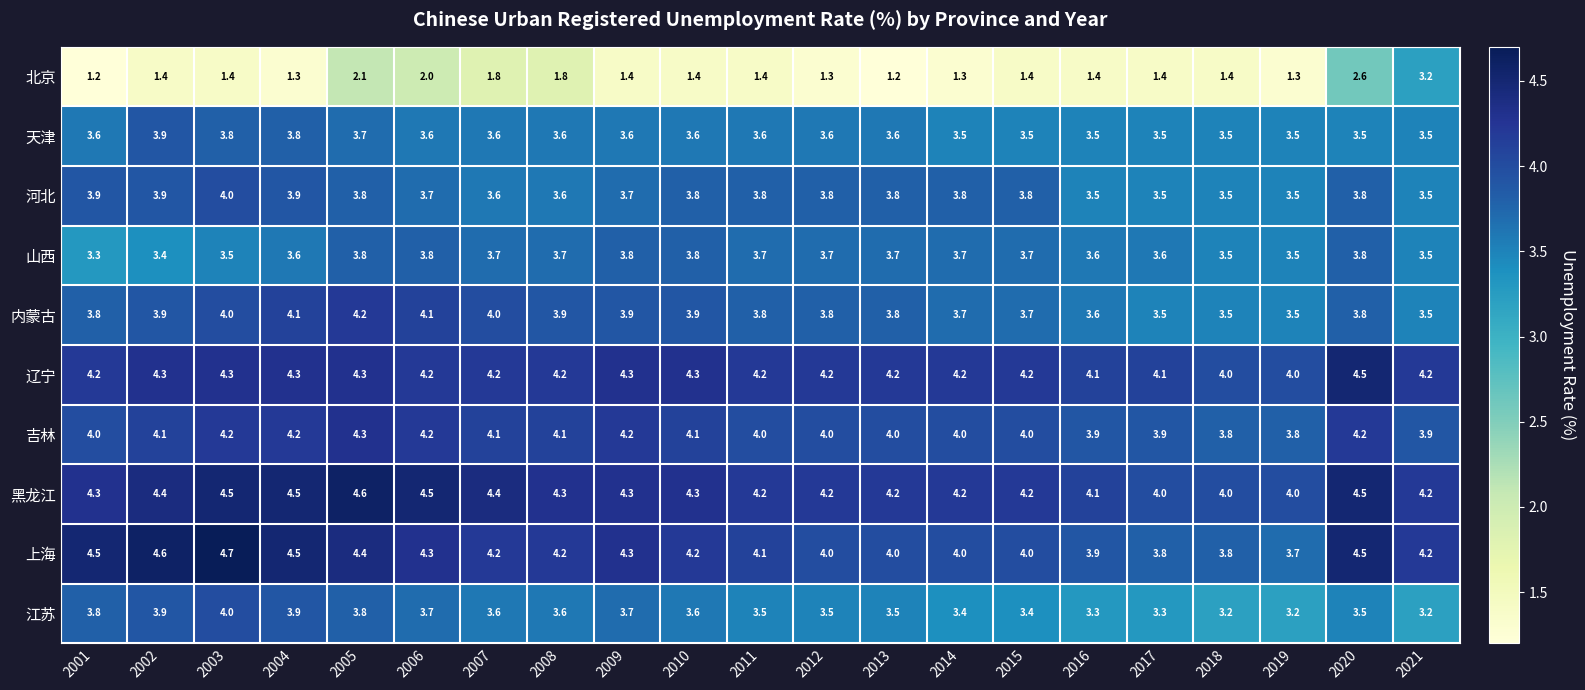

The 江苏 series shows 3.4 at 2015. True or false?

True